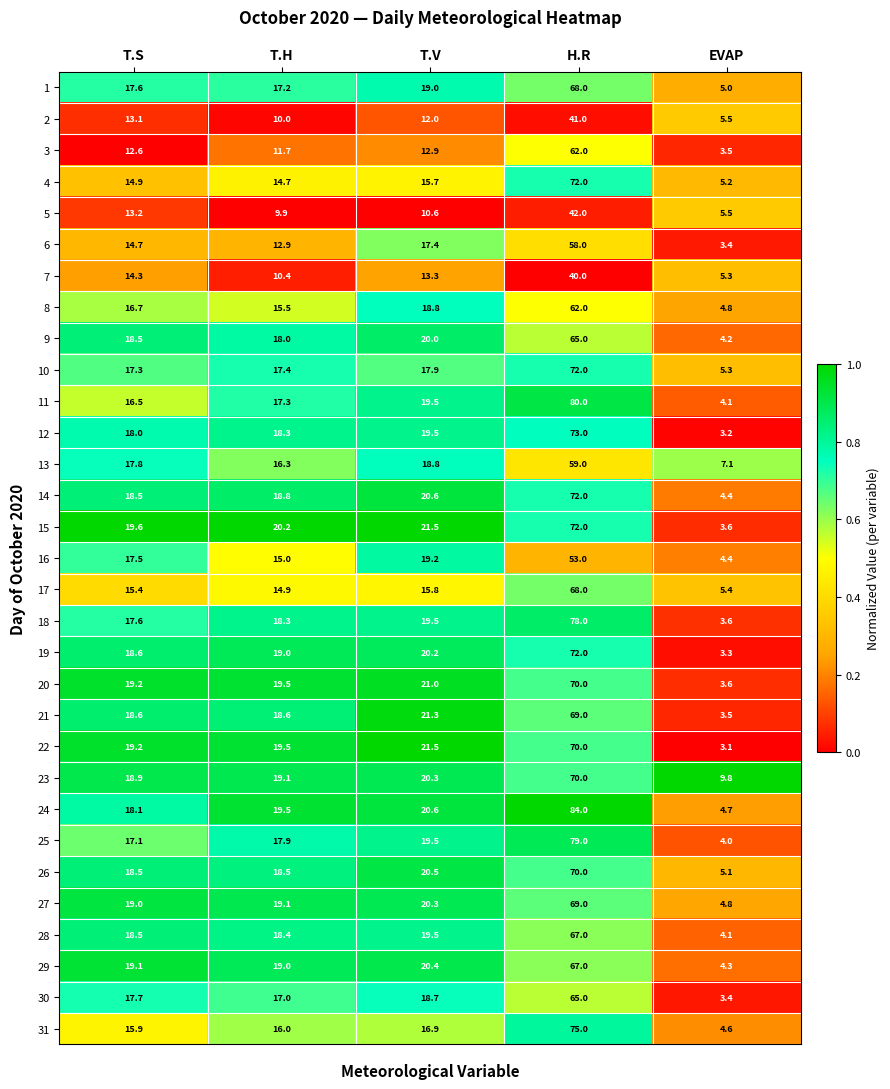

What is the spread (max minus min) of values at H.R?

44.0